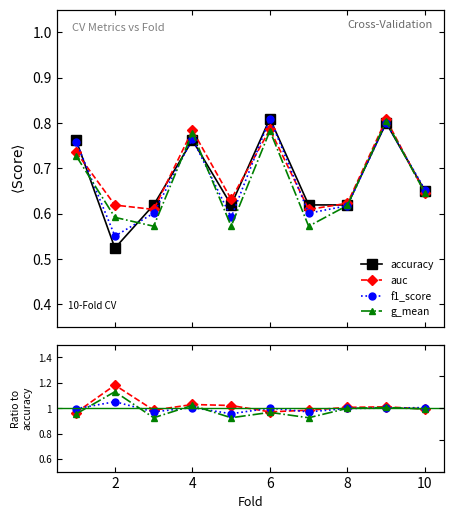

Where do f1_score and auc first cross each other?

1 and 2